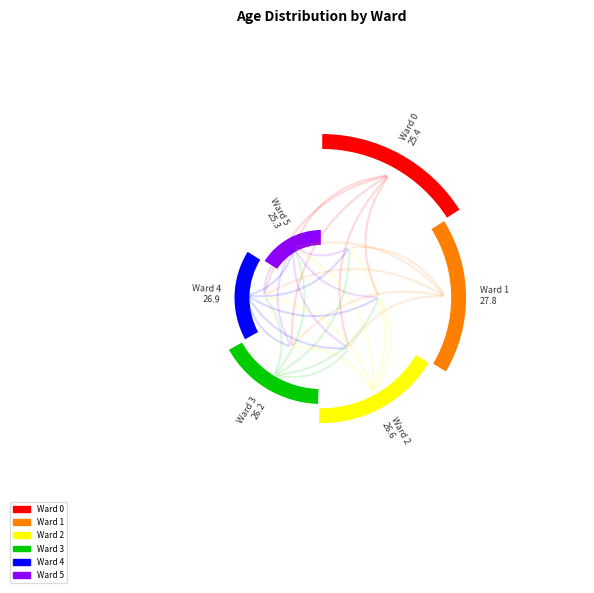

Is it true that Ward 0 is 16% of the pie?

True